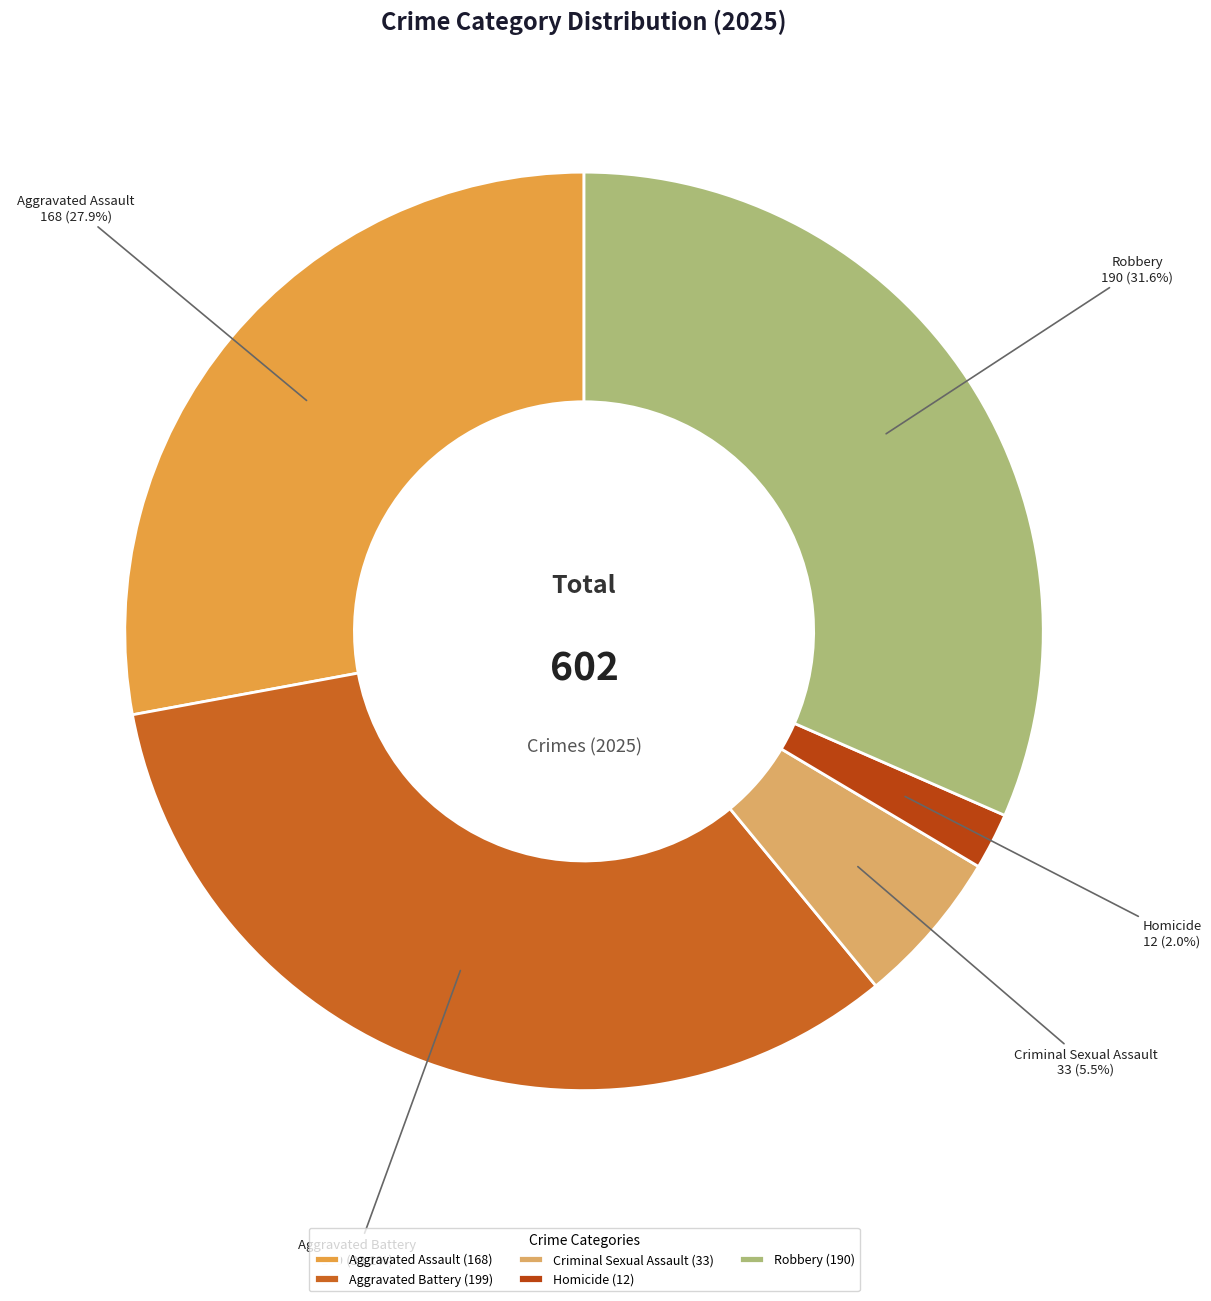

Does Aggravated Battery represent more than half of the total?

No